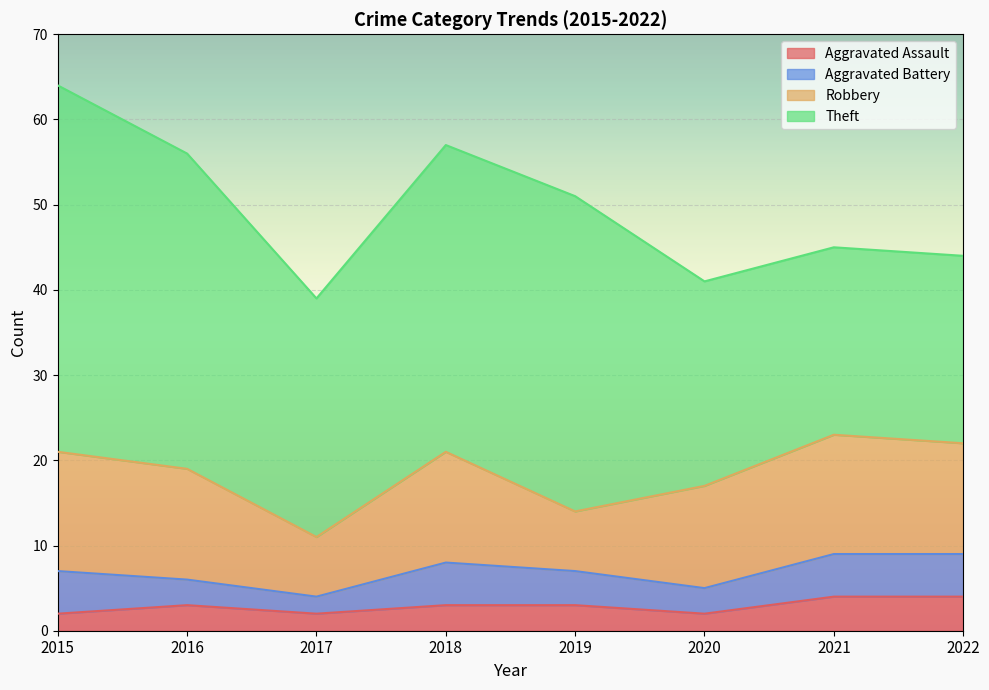

True or false: Robbery has a value of 9 at 2017.

False